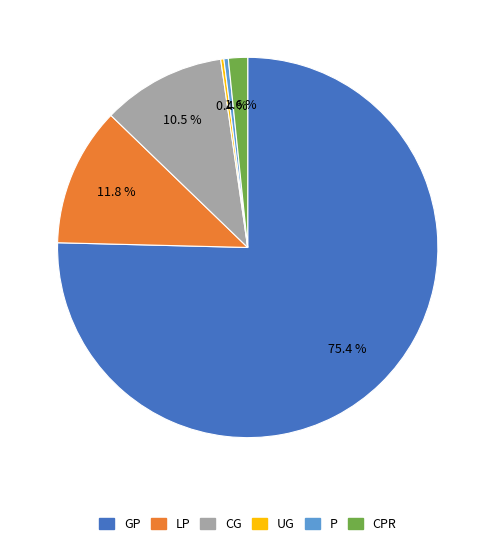

Is there a majority slice in this chart?

Yes